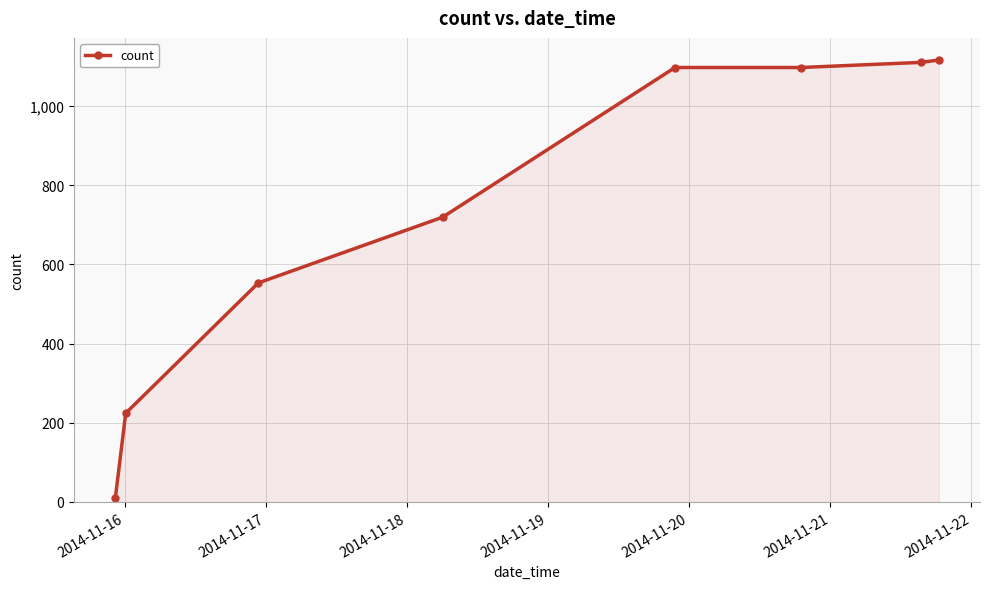

What is the difference between the maximum and second lowest values?

892